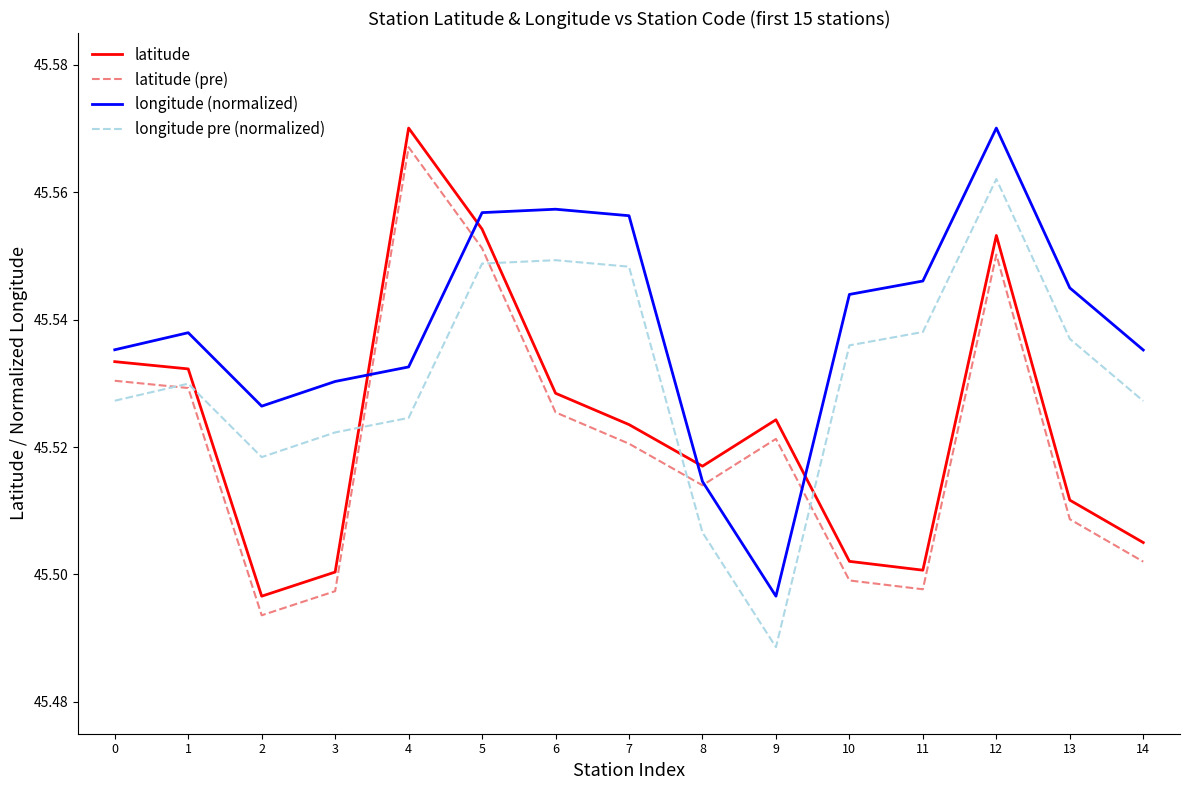

The latitude series shows 45.5 at 6. True or false?

True